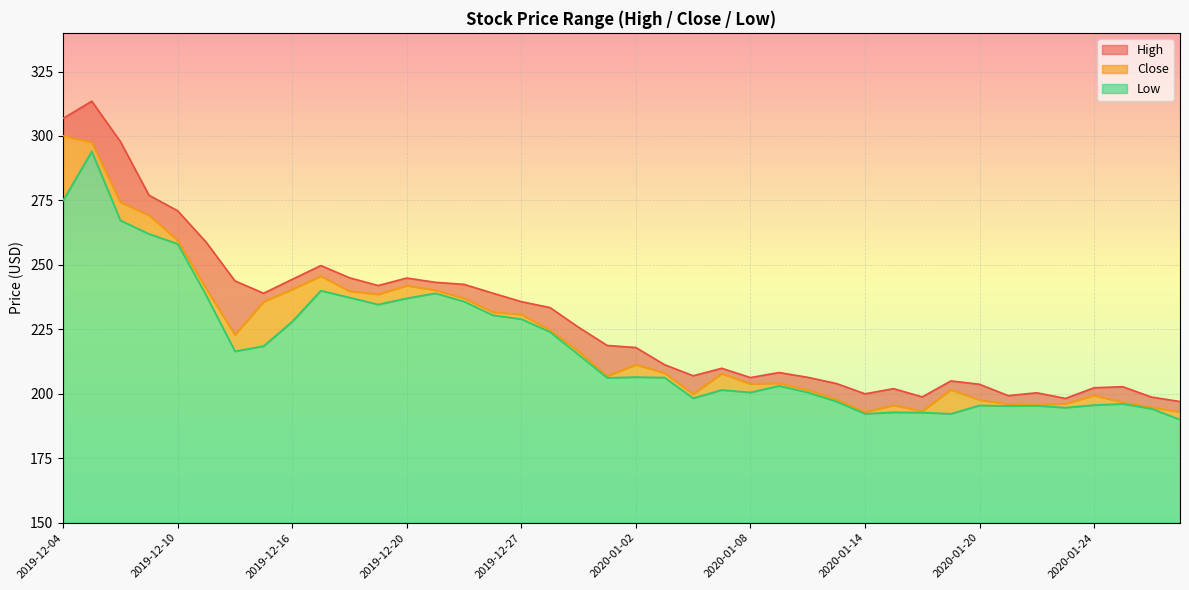

Where is Close nearest to the value 246?

2019-12-17